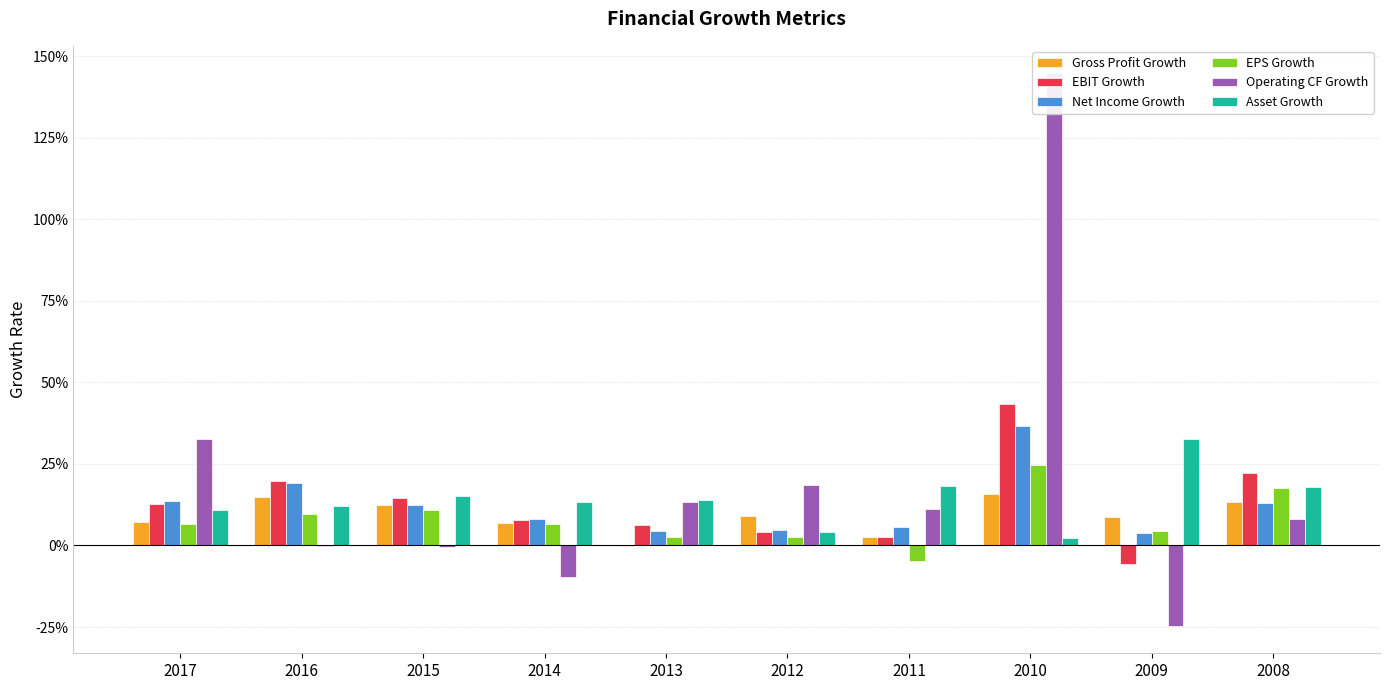

The value of Gross Profit Growth at 2010 is 0.2. True or false?

False